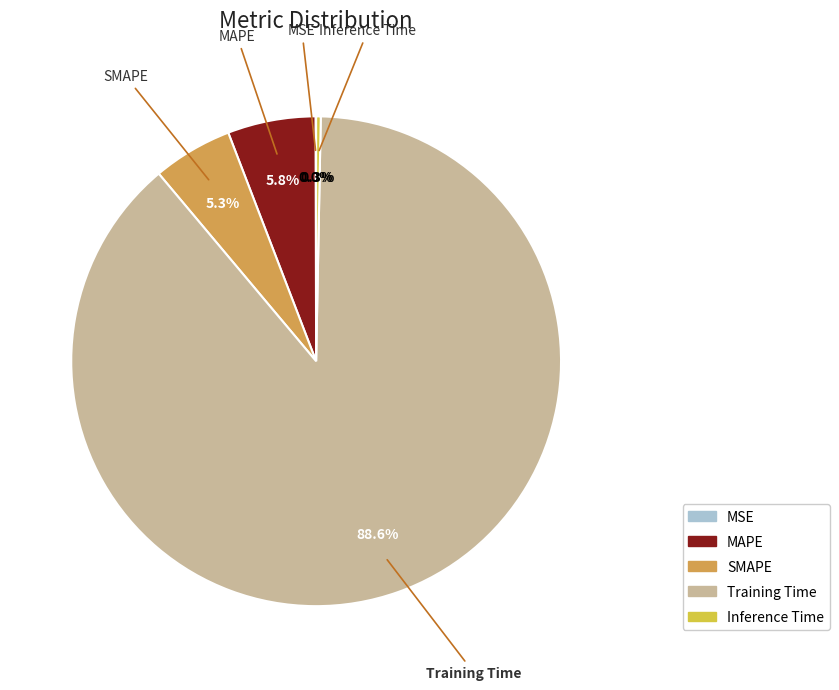

Which slice is the largest?

Training Time